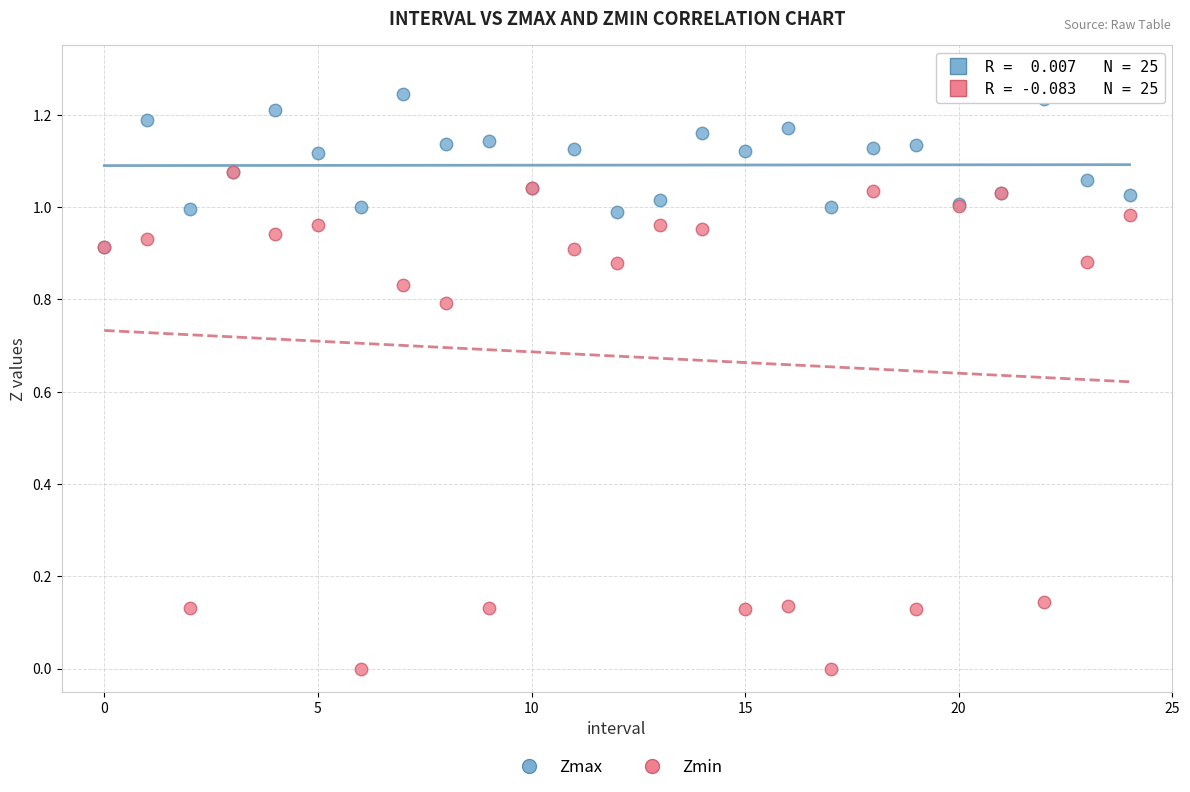

What are all the series names shown in the legend?

Zmax, Zmin